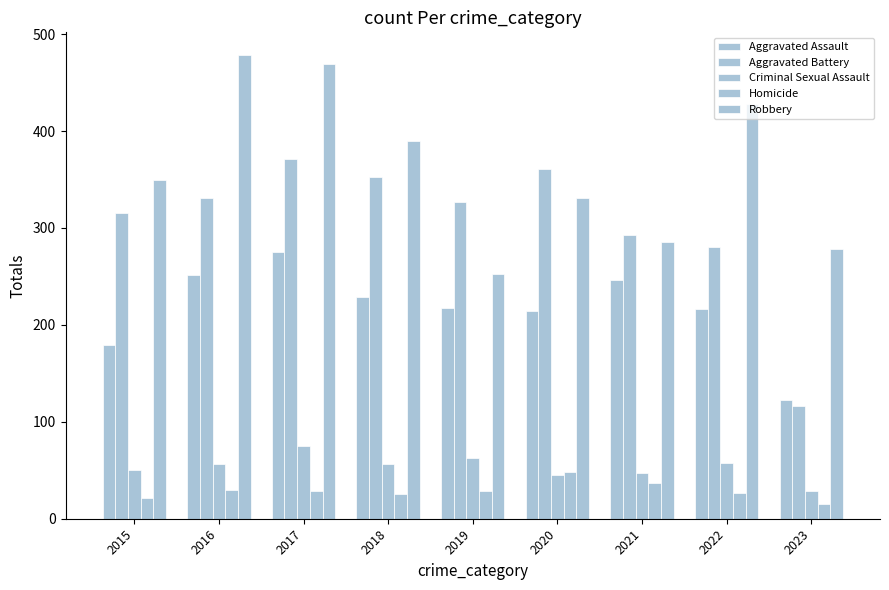

List the labels in order of Aggravated Battery value, largest first.

2017, 2020, 2018, 2016, 2019, 2015, 2021, 2022, 2023